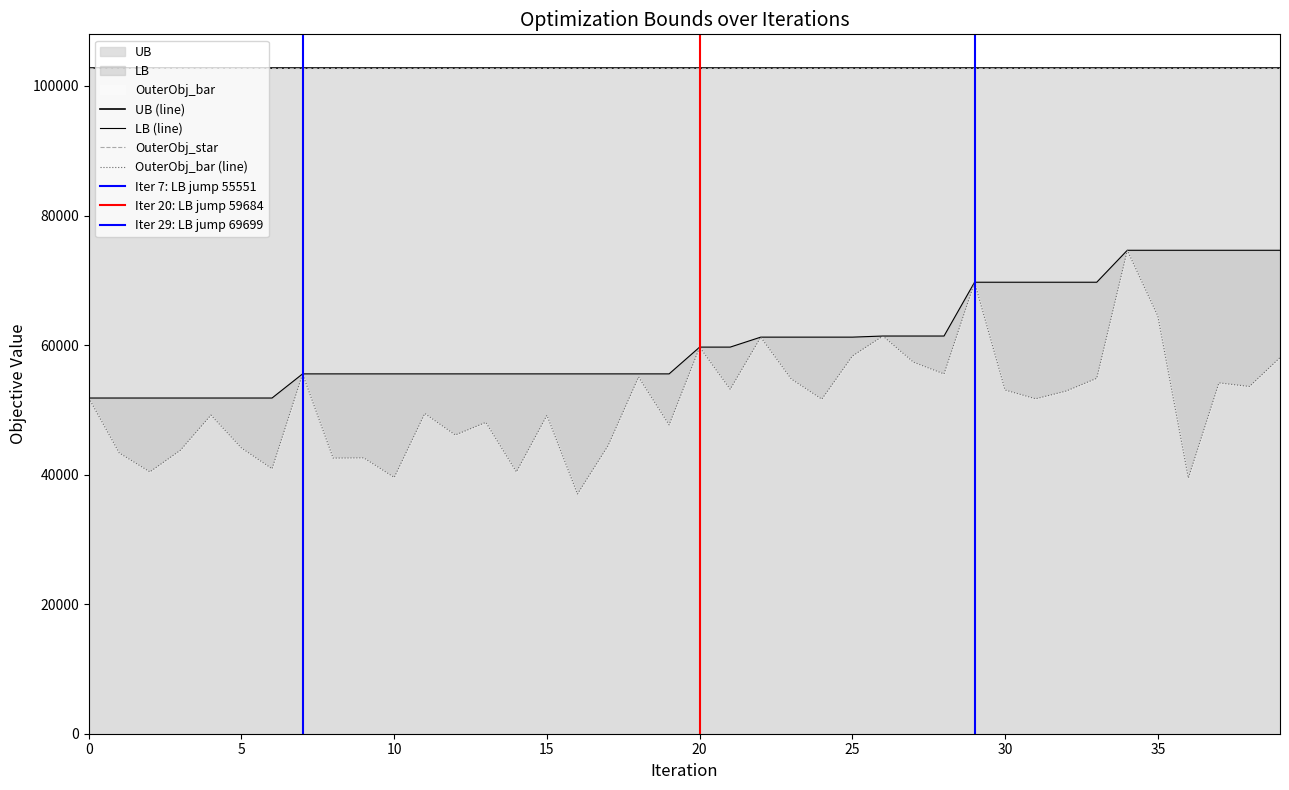

Which series has the largest range (max minus min)?

OuterObj_bar